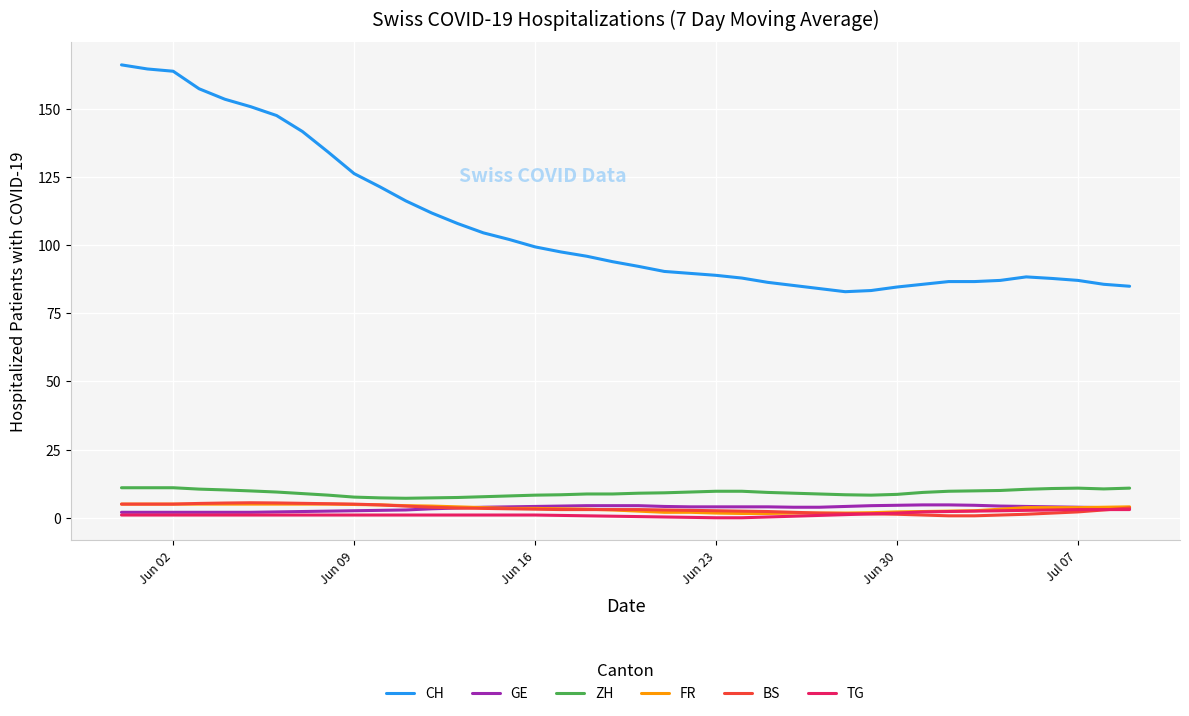

What are all the series names shown in the legend?

CH, GE, ZH, FR, BS, TG